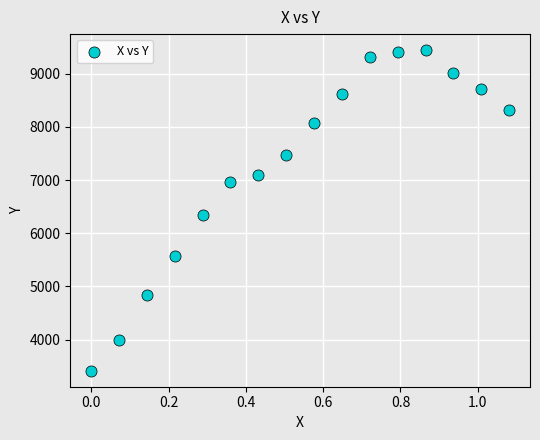

What Y value in the scatter plot is closest to 6429?

6338.3